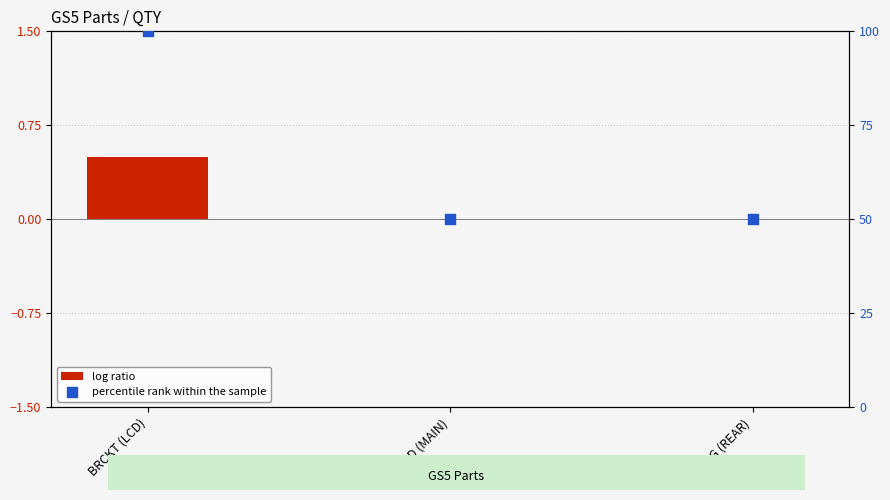

At how many categories does at least one series exceed 98?

1